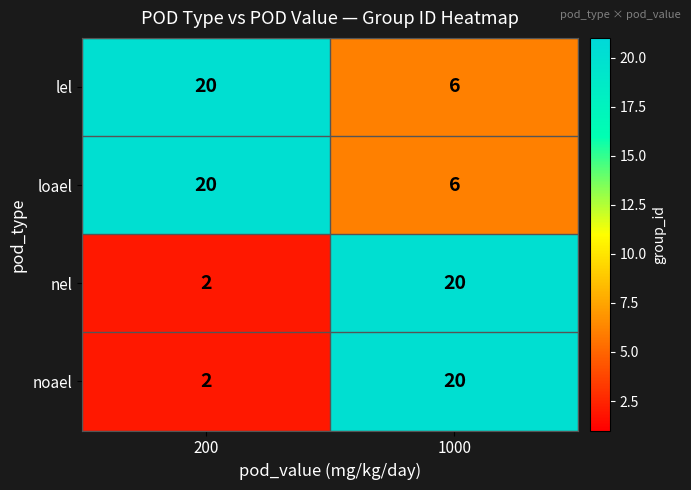

What is the total value across all series at 1000?

52